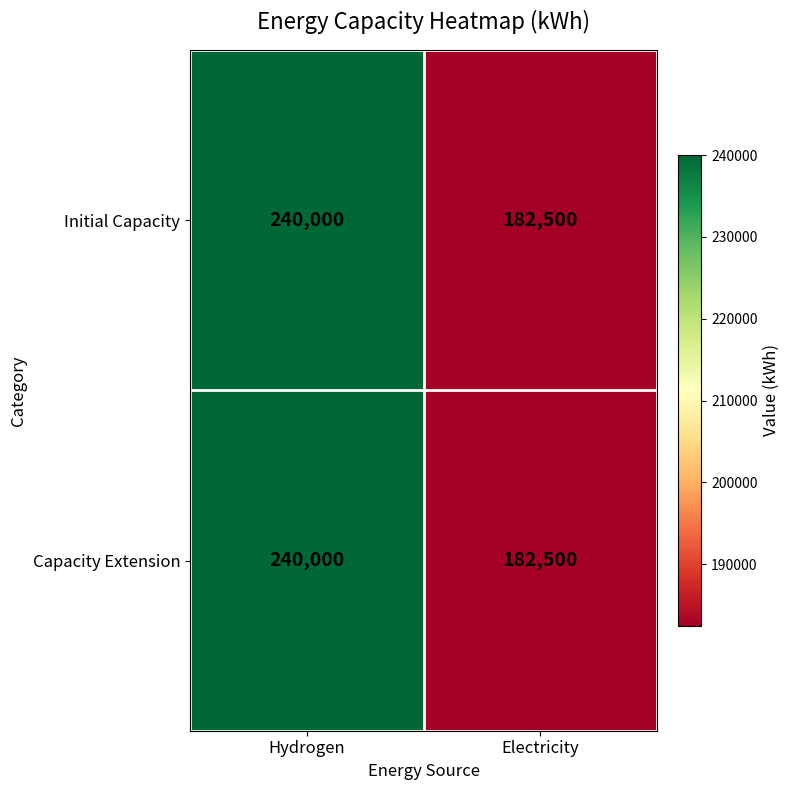

Reading left to right, extract all data points from this chart.

Initial Capacity: Hydrogen=240000	Electricity=182500
Capacity Extension: Hydrogen=240000	Electricity=182500